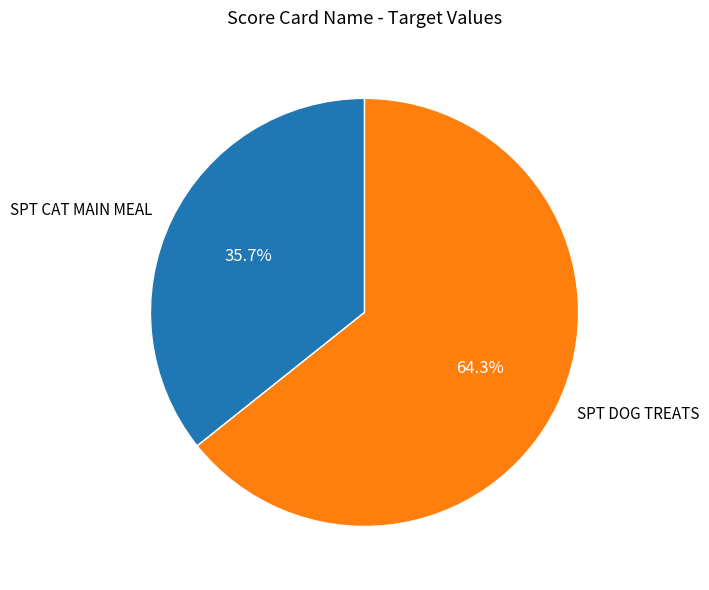

Combined, what portion of the pie is SPT DOG TREATS and SPT CAT MAIN MEAL?

100.0%